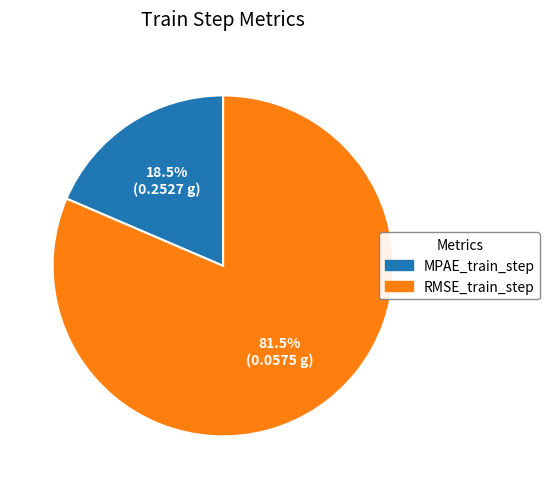

Combined, what portion of the pie is RMSE_train_step and MPAE_train_step?

100.0%